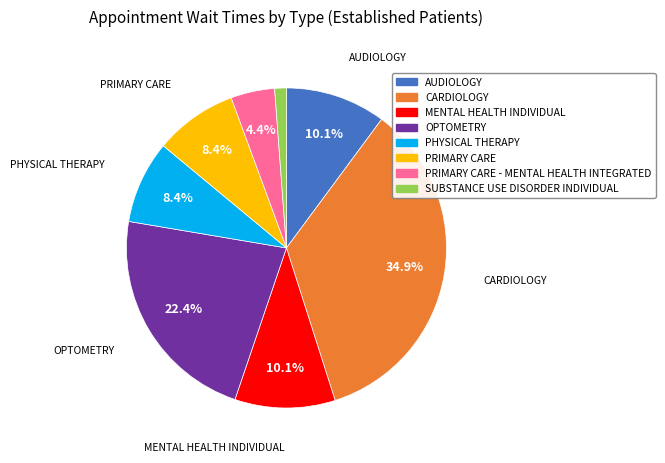

Does any single category account for the majority?

No